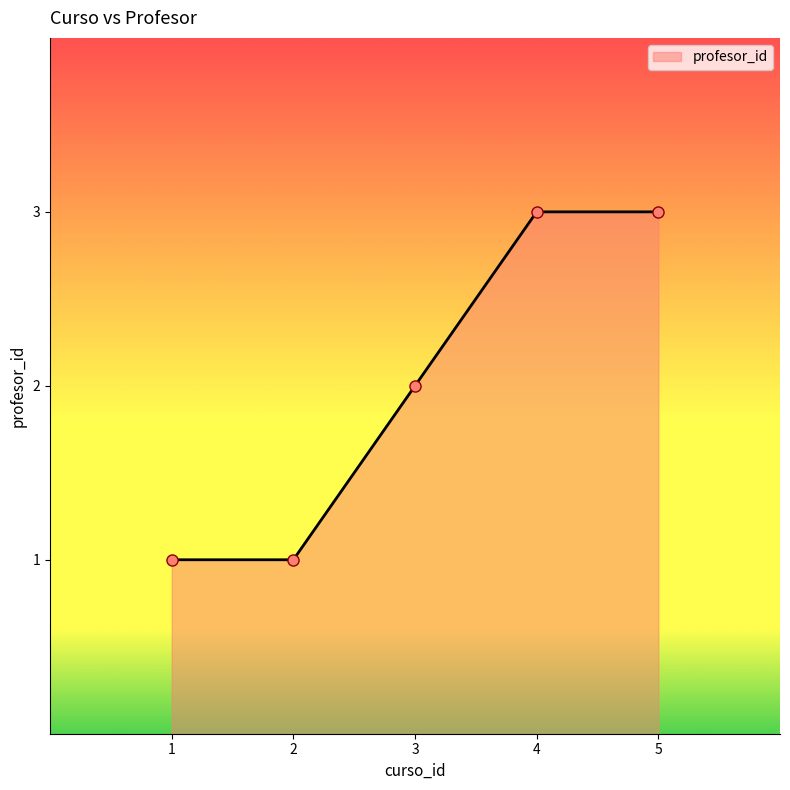

What is the value of the 5th point from the left?

3